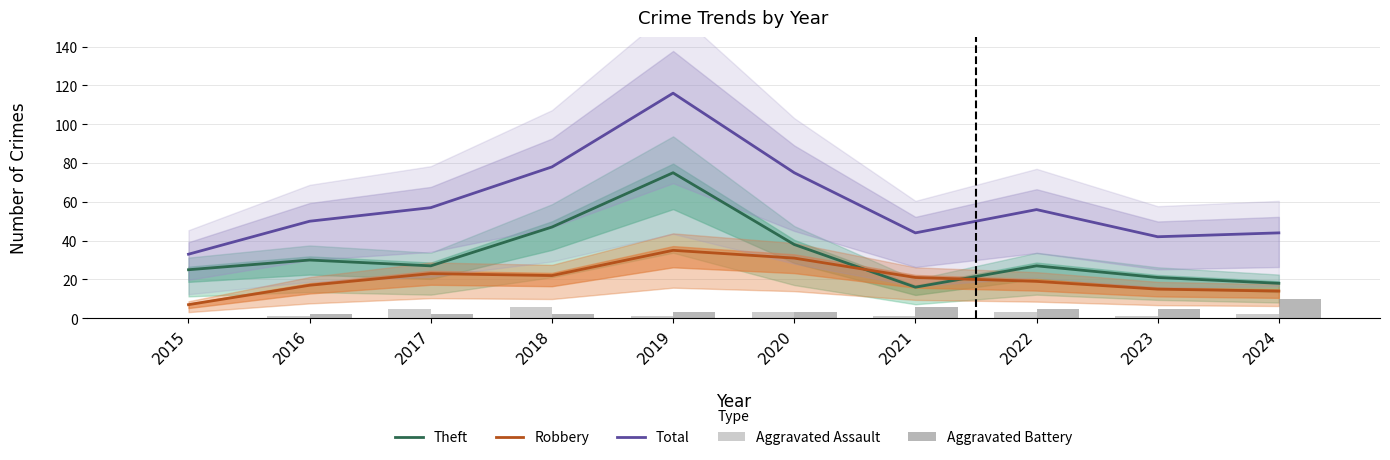

Reading left to right, list all the values displayed in this chart.

Theft: 2015=25	2016=30	2017=27	2018=47	2019=75	2020=38	2021=16	2022=27	2023=21	2024=18
Robbery: 2015=7	2016=17	2017=23	2018=22	2019=35	2020=31	2021=21	2022=19	2023=15	2024=14
Total: 2015=33	2016=50	2017=57	2018=78	2019=116	2020=75	2021=44	2022=56	2023=42	2024=44
Aggravated Assault: 2015=0	2016=1	2017=5	2018=6	2019=1	2020=3	2021=1	2022=3	2023=1	2024=2
Aggravated Battery: 2015=0	2016=2	2017=2	2018=2	2019=3	2020=3	2021=6	2022=5	2023=5	2024=10